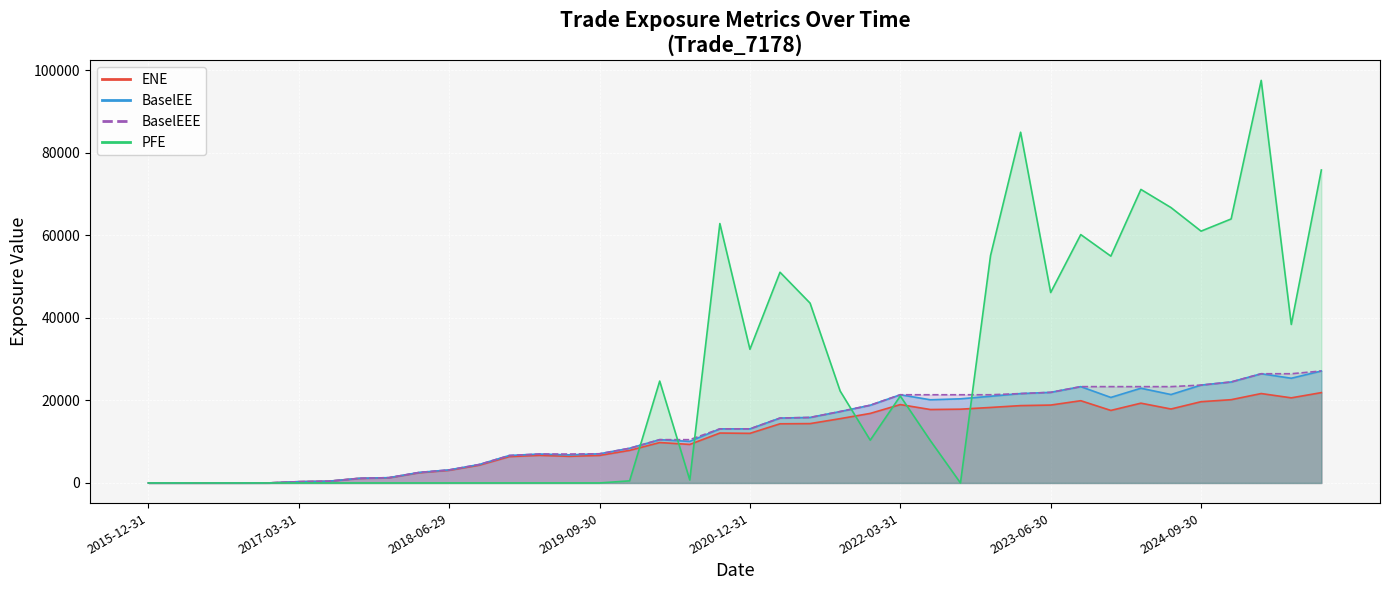

How many interior local peaks does the PFE series have?

8